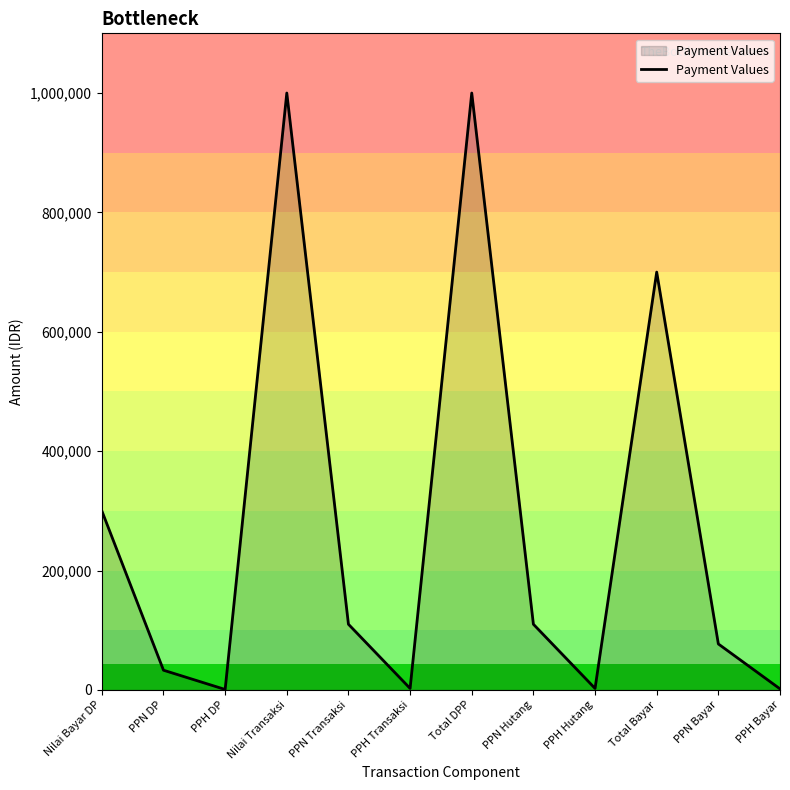

Does the chart have visible grid lines?

No